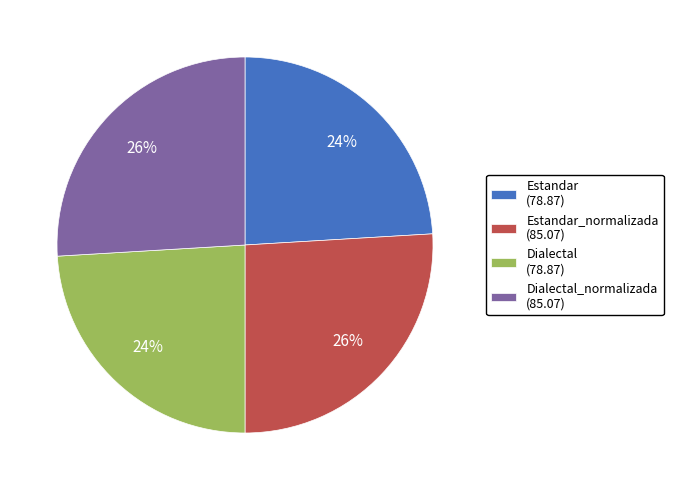

The Estandar_normalizada (85.07) slice represents 37% of the pie. True or false?

False